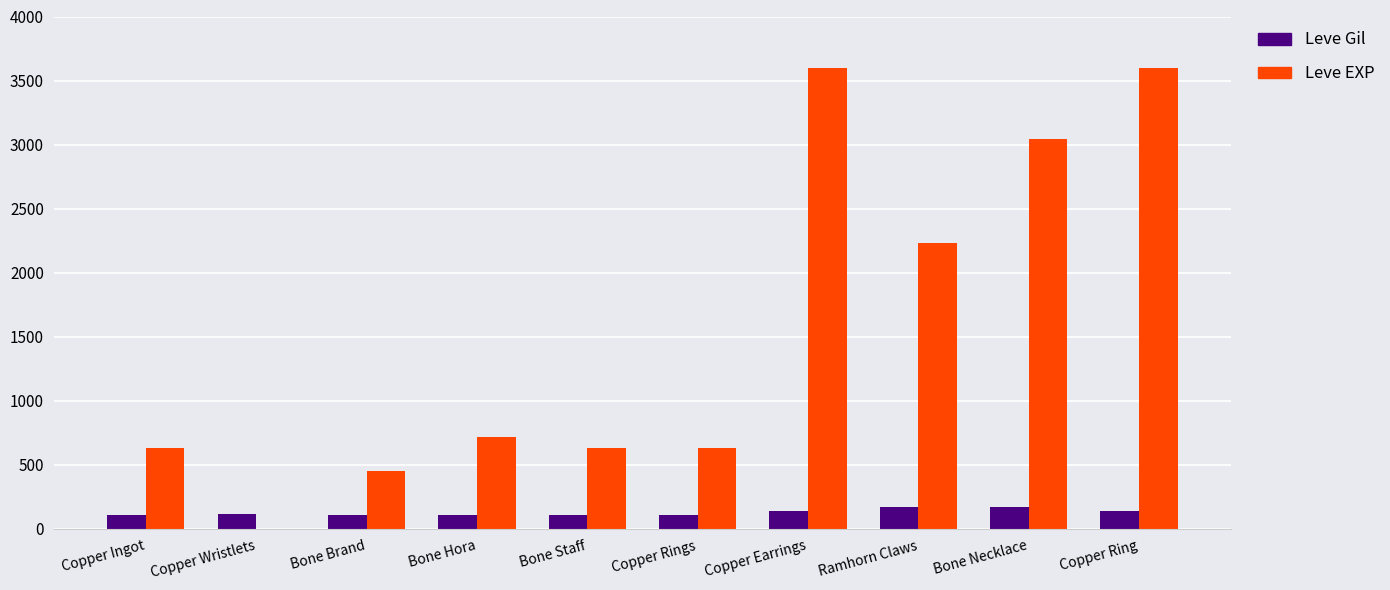

What is the maximum value shown in the chart?

3600